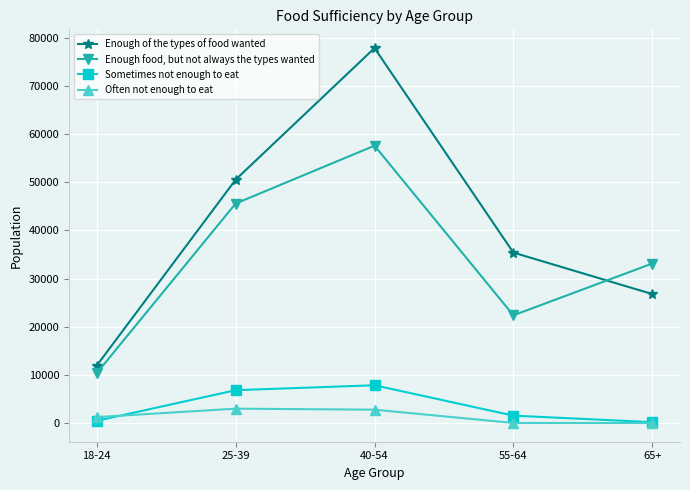

True or false: Enough food, but not always the types wanted and Often not enough to eat intersect in this chart.

False